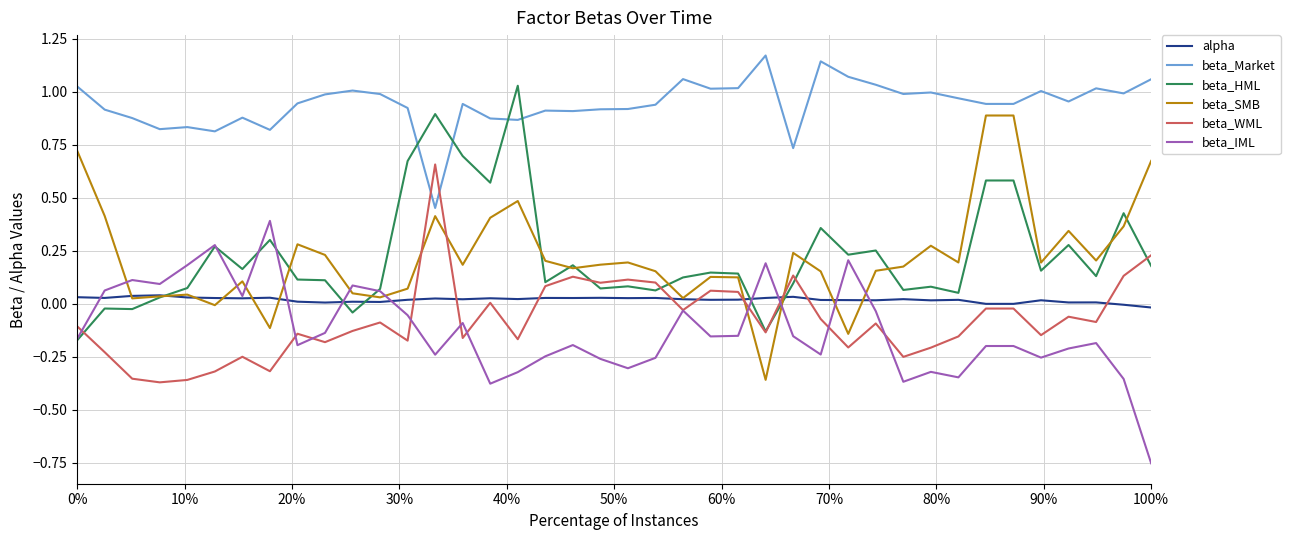

After their last crossing, which series has the higher values: beta_Market or beta_WML?

beta_Market